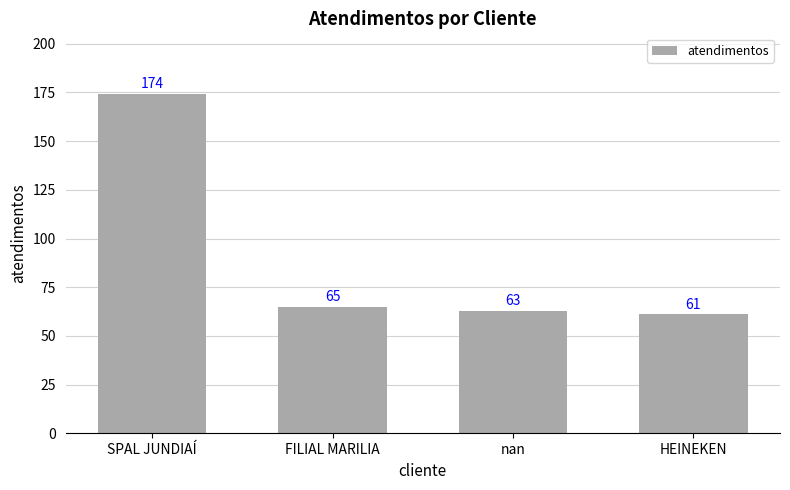

Reading left to right, transcribe all the data shown in this chart.

174	65	63	61